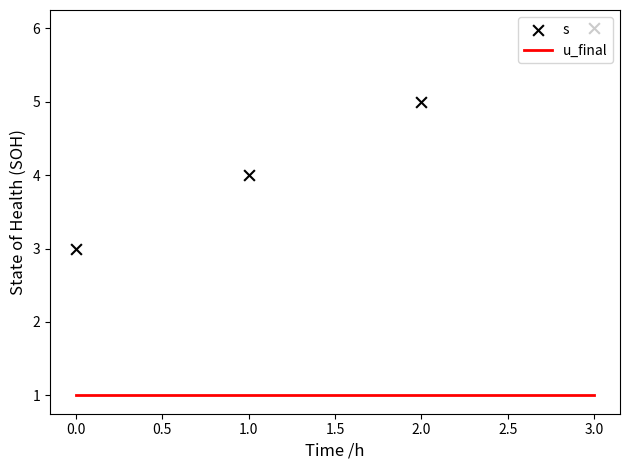

What are all the series names shown in the legend?

u_final, s